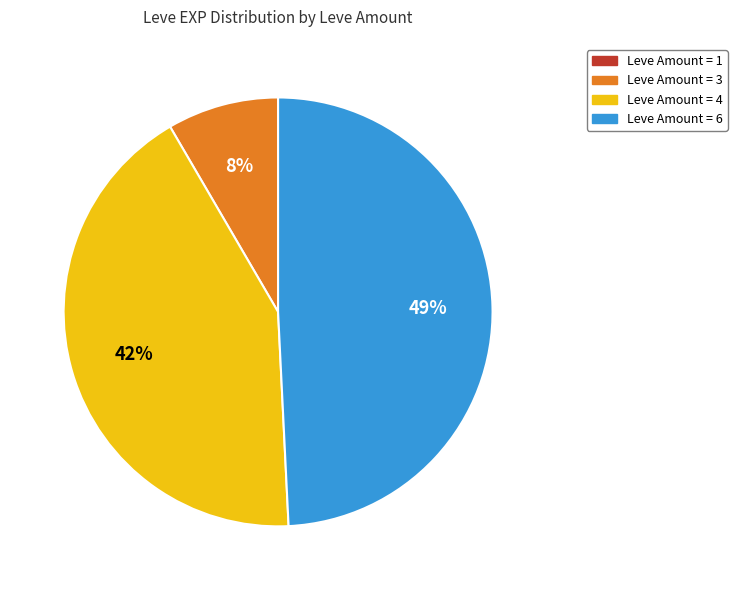

To the nearest percent, what portion does Leve Amount = 3 represent?

8%